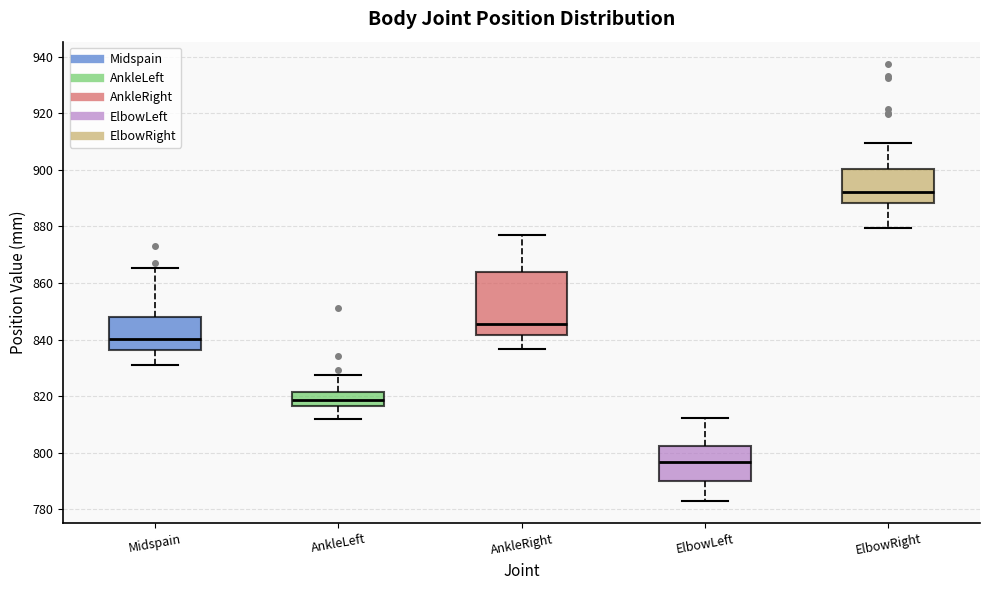

Which box is the tallest, from its lower edge to its upper edge?

AnkleRight